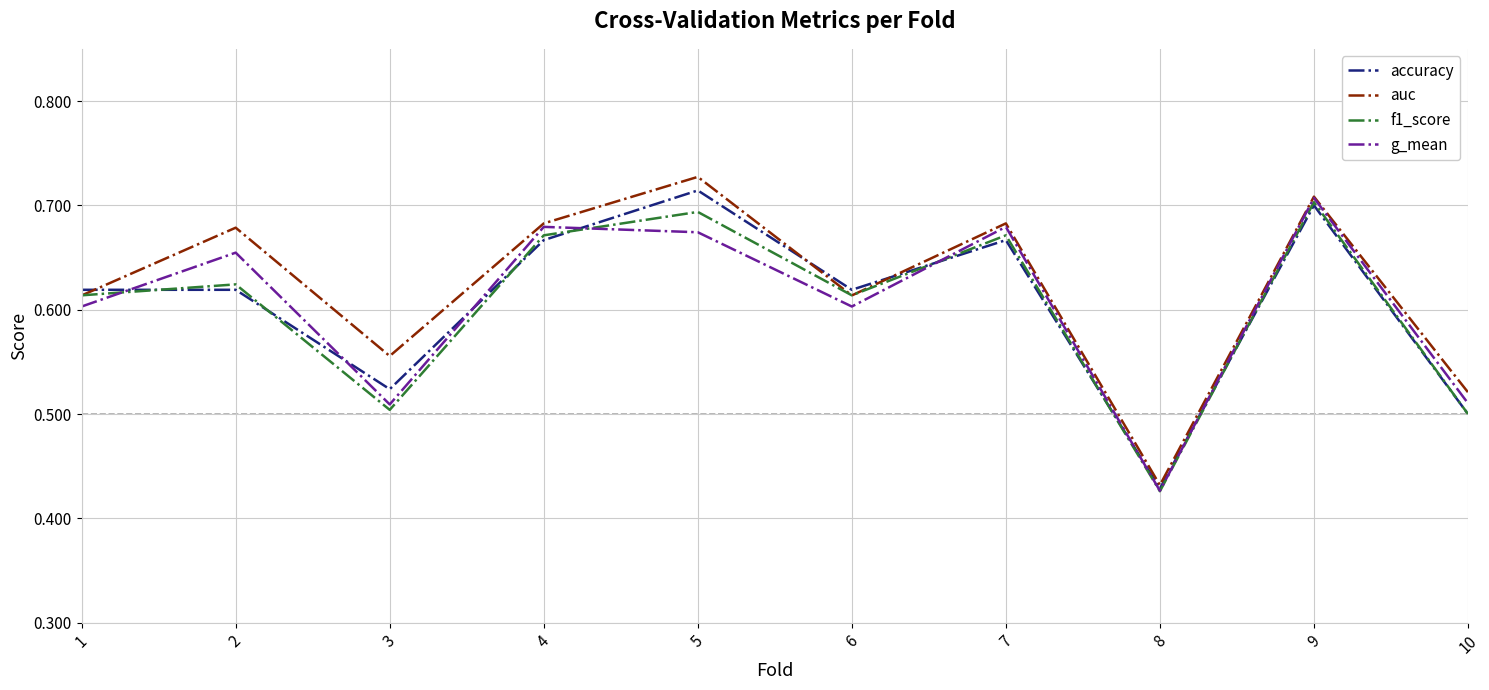

What are all the series names shown in the legend?

accuracy, auc, f1_score, g_mean